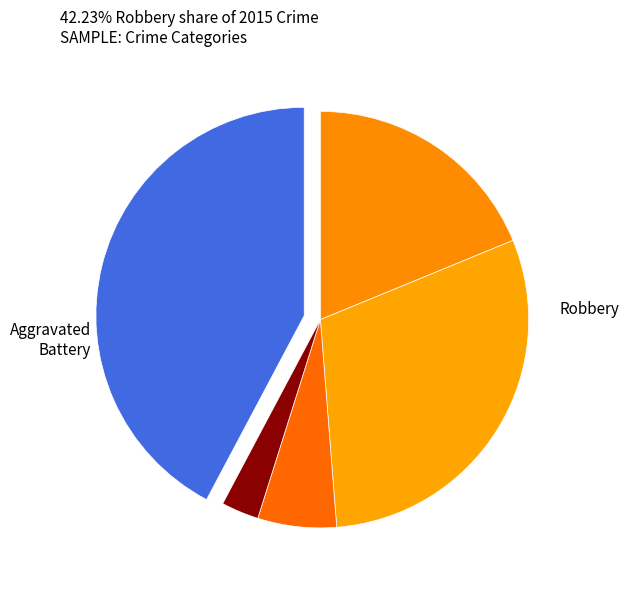

Count the number of slices in the pie.

5